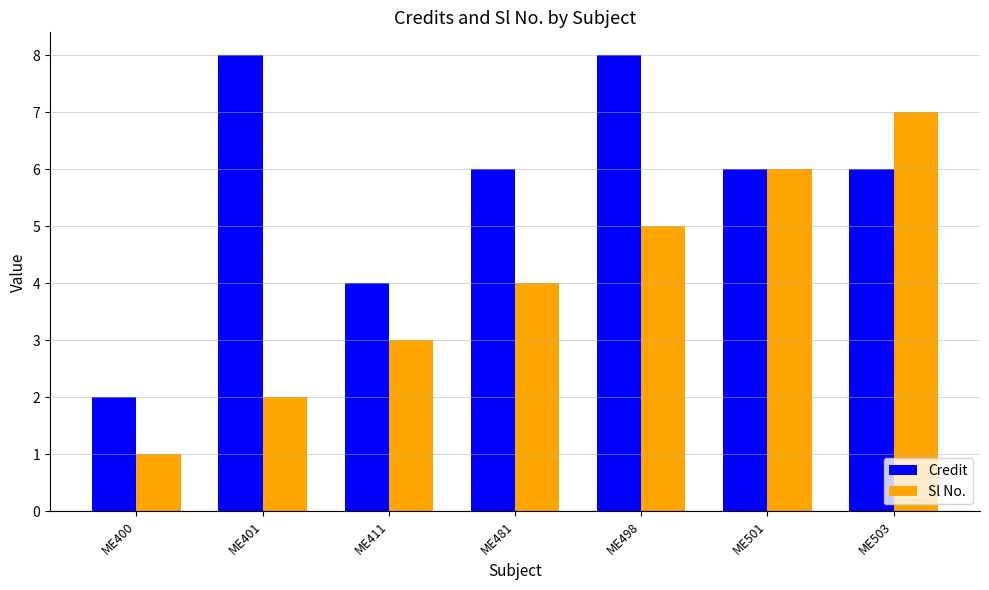

Count the number of data series in this chart.

2